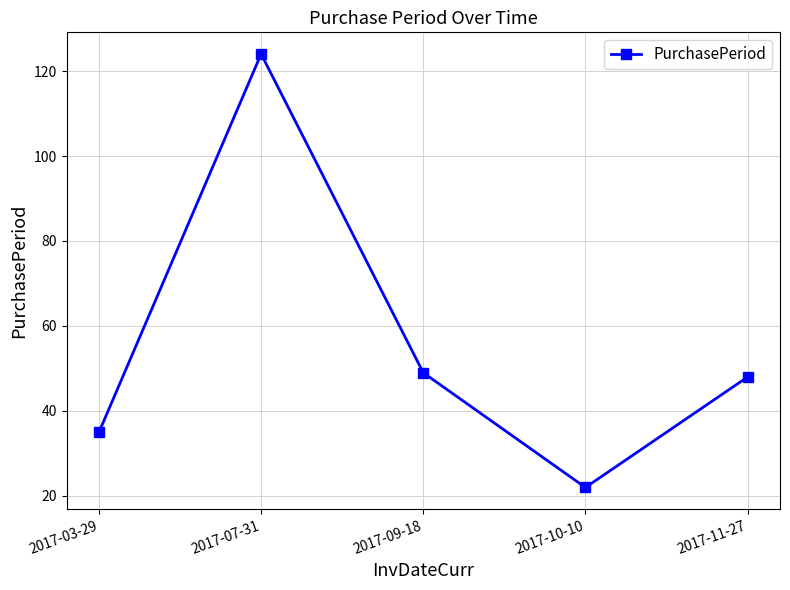

What is the change in value from 2017-03-29 to 2017-07-31?

+89